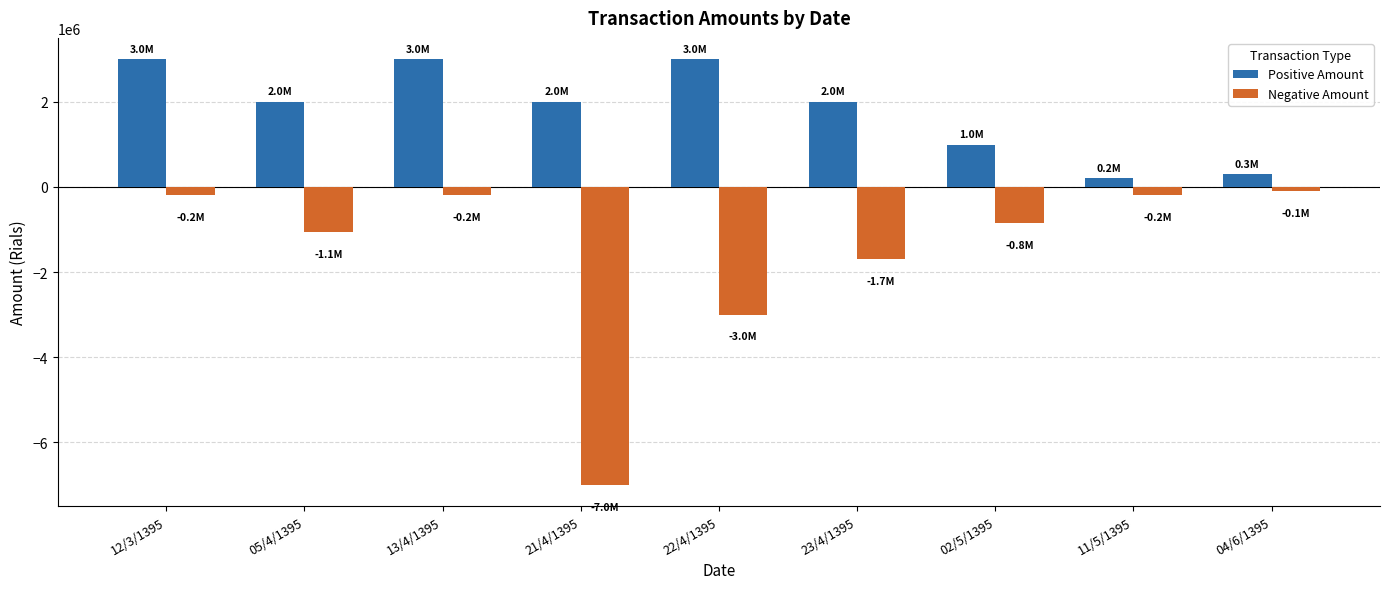

What are all the series names shown in the legend?

Positive Amount, Negative Amount